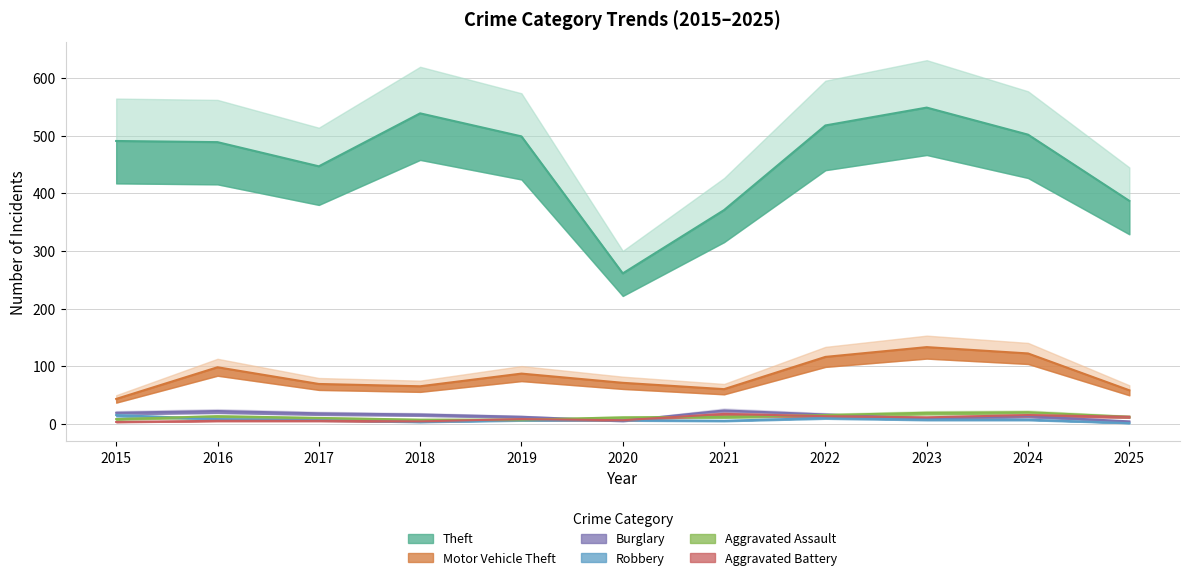

What are all the series names shown in the legend?

Theft, Motor Vehicle Theft, Burglary, Robbery, Aggravated Assault, Aggravated Battery